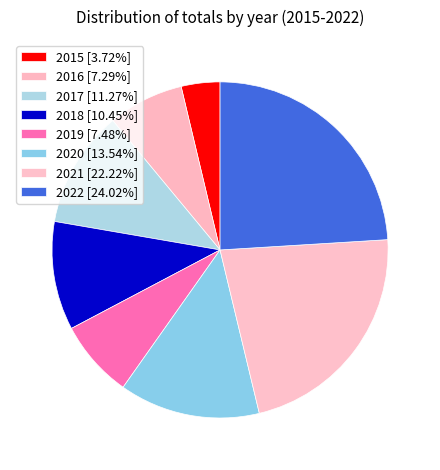

Does 2017 account for over 50% of the chart?

No